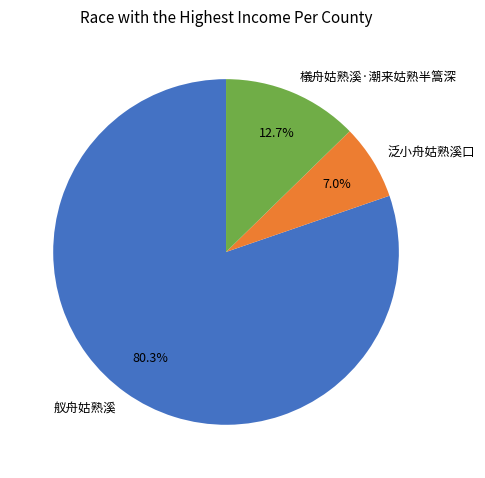

Count the number of slices in the pie.

3